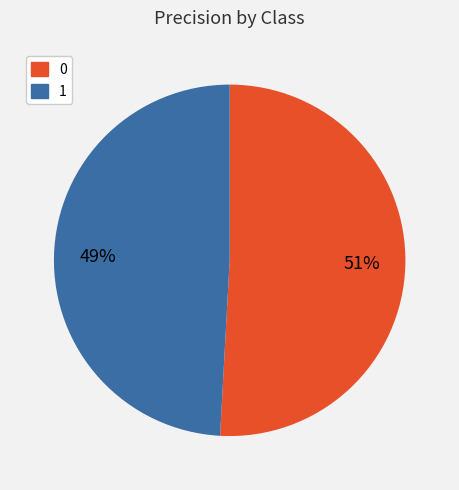

To the nearest percent, what is the difference between the 0 and 1 slice percentages?

2%